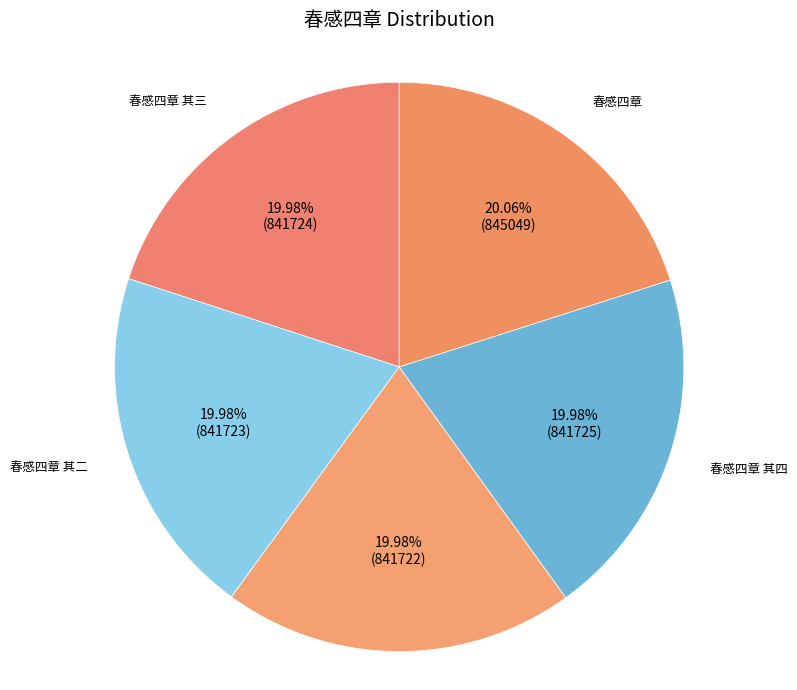

What percentage do 春感四章 其三 and 春感四章 其二 together represent?

40.0%